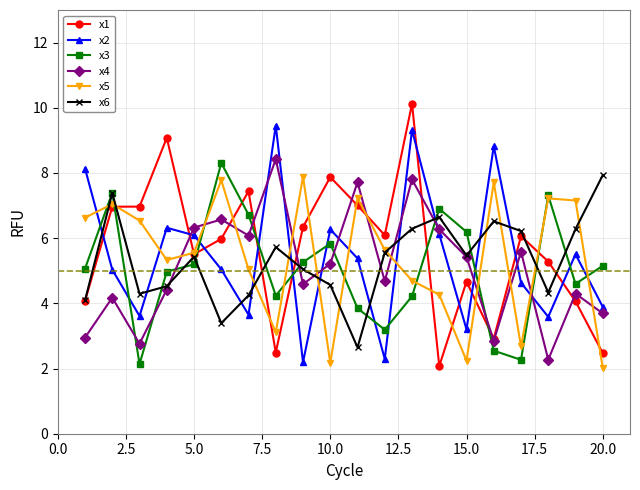

What is the greatest value displayed?

10.1